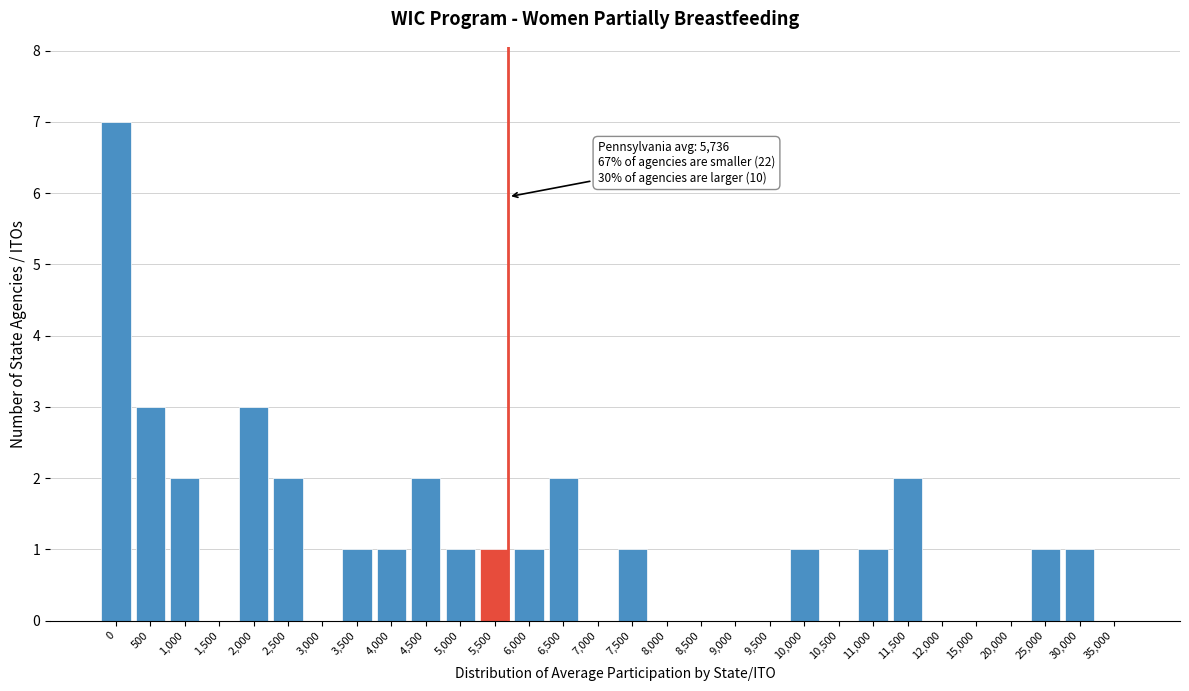

The chart shows a value of 4 at 500. True or false?

False